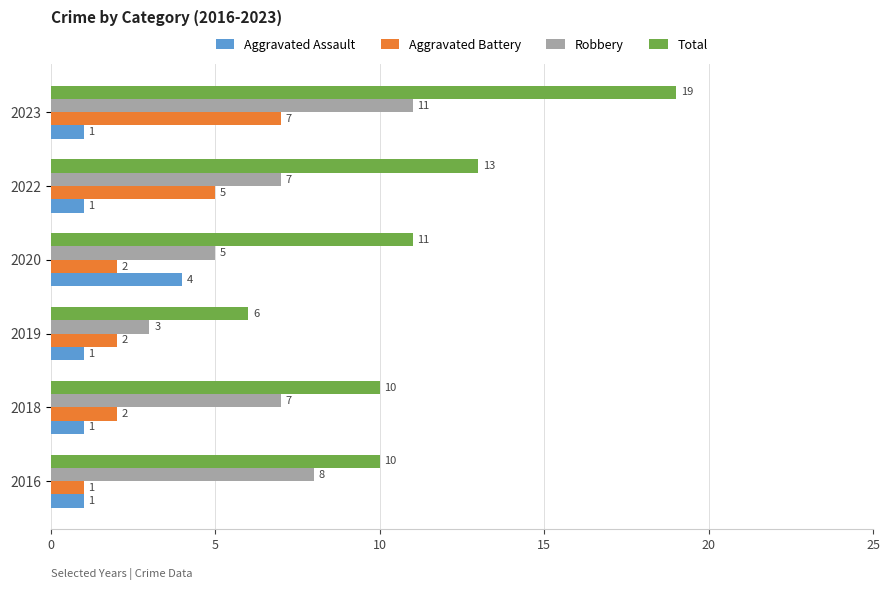

True or false: Total has a value of 19 at 2023.

True